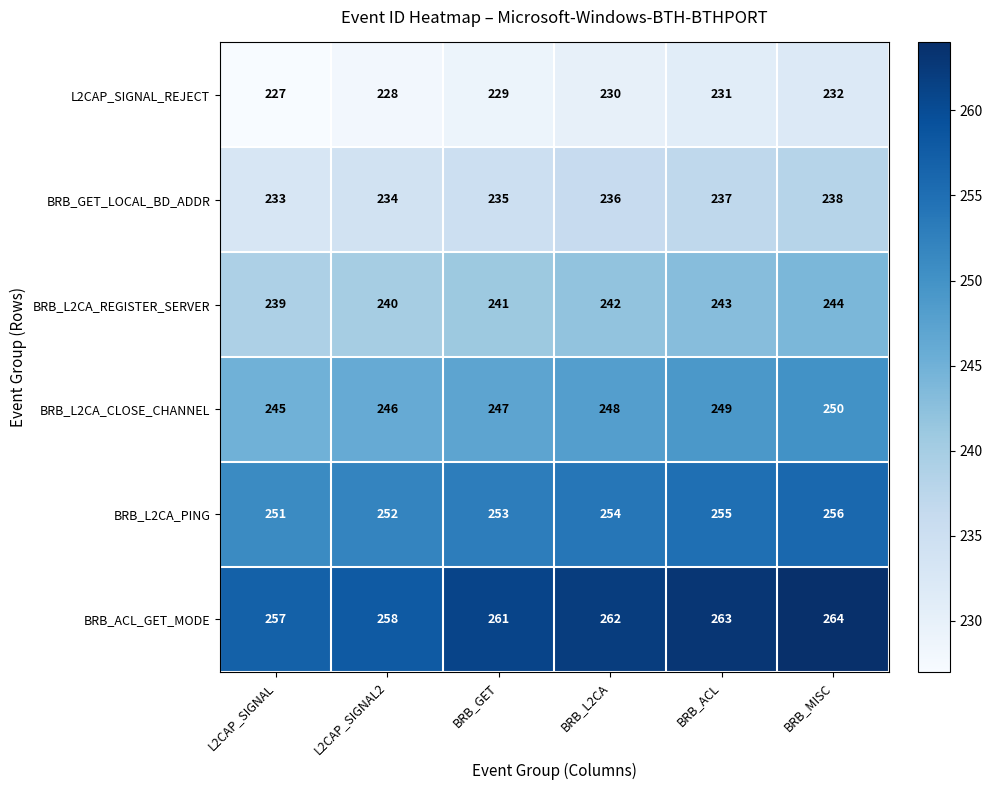

What is the difference between the maximum and second lowest values in the BRB_ACL_GET_MODE series?

6